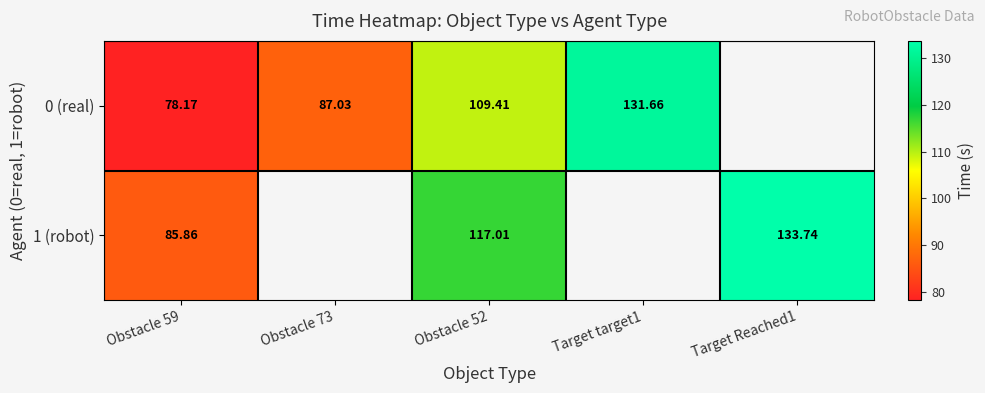

What value does the 0 (real) series have at Obstacle 59?

78.2